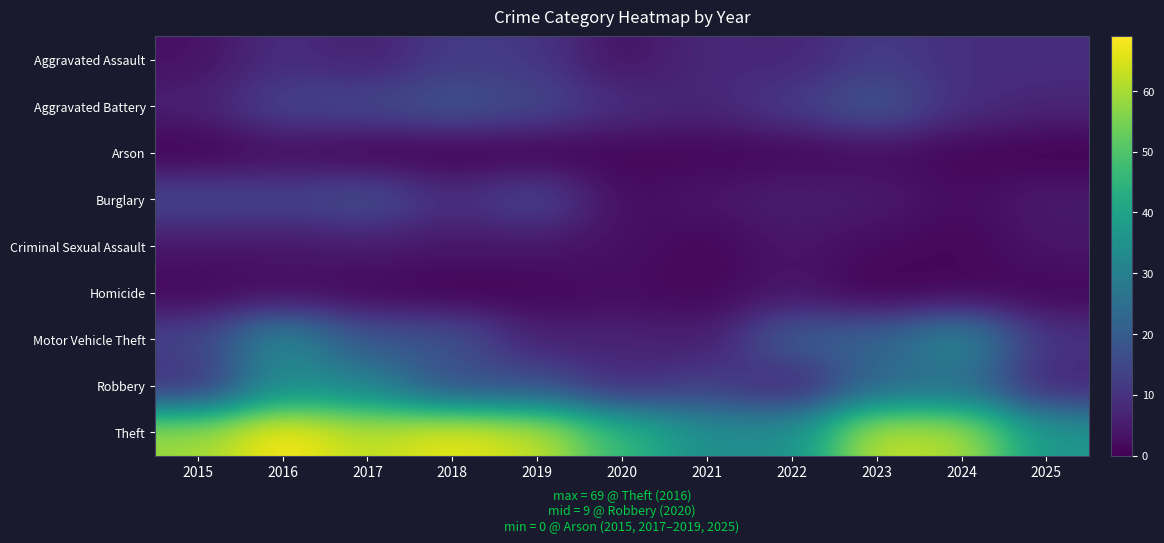

At which category is the sum across all series the highest?

2016